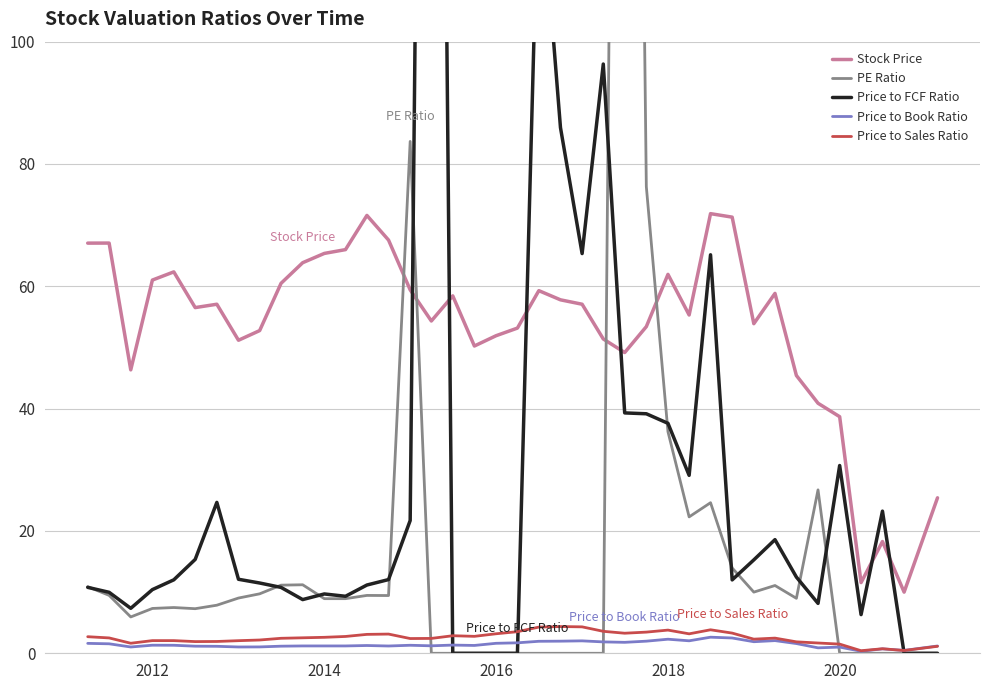

What are all the series names shown in the legend?

Stock Price, PE Ratio, Price to FCF Ratio, Price to Book Ratio, Price to Sales Ratio